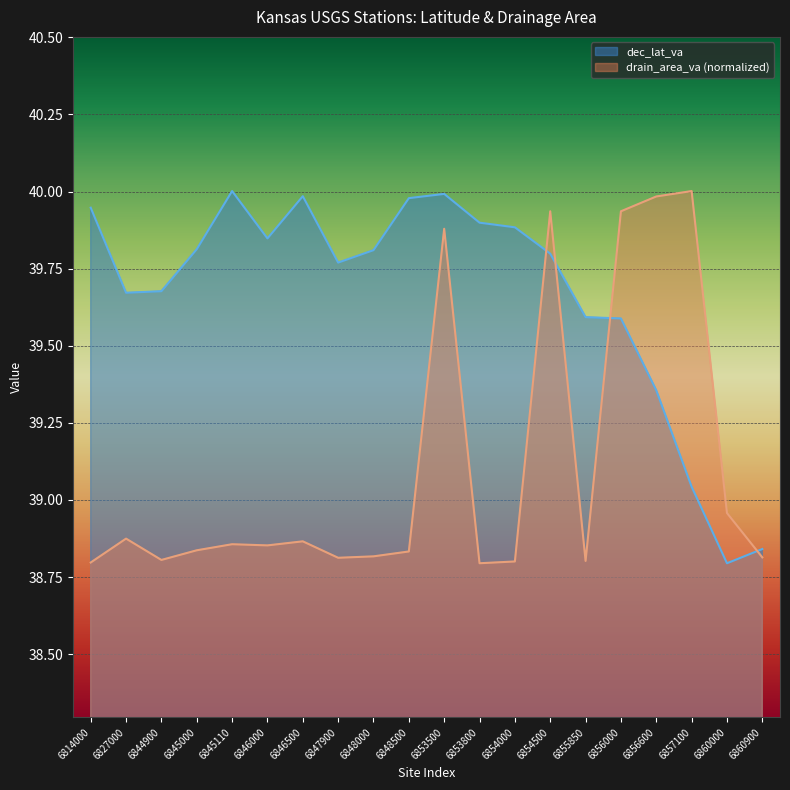

Reading left to right, extract all data points from this chart.

dec_lat_va: 39.9	39.7	39.7	39.8	40.0	39.8	40.0	39.8	39.8	40.0	40.0	39.9	39.9	39.8	39.6	39.6	39.4	39.0	38.8	38.8
drain_area_va: 38.8	38.9	38.8	38.8	38.9	38.9	38.9	38.8	38.8	38.8	39.9	38.8	38.8	39.9	38.8	39.9	40.0	40.0	39.0	38.8